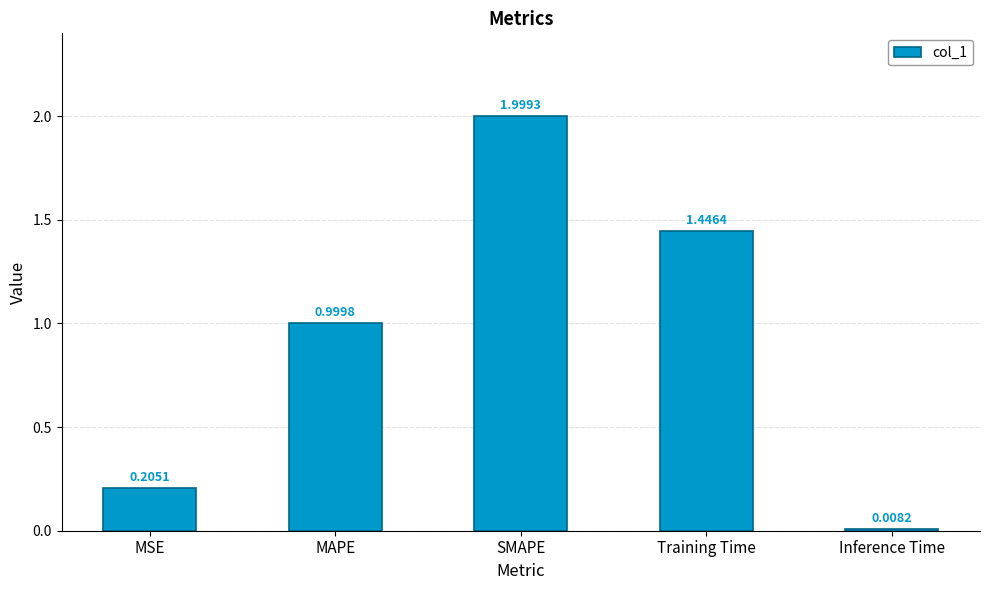

Where is the data nearest to the value 1?

MAPE